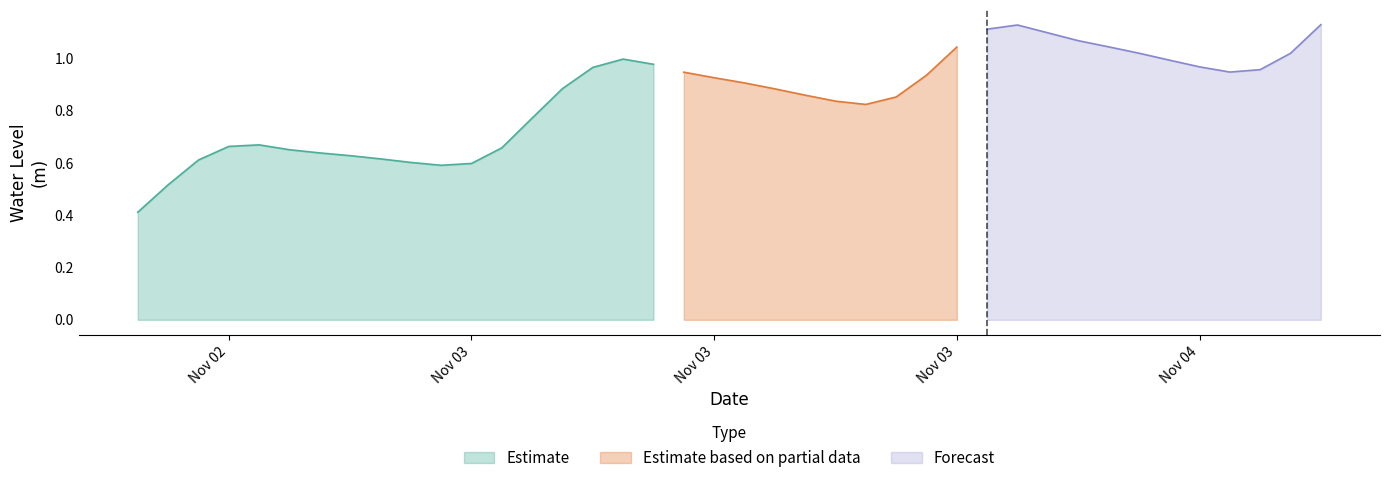

Which category has the lowest value across all series?

2022-11-02 18:00:00